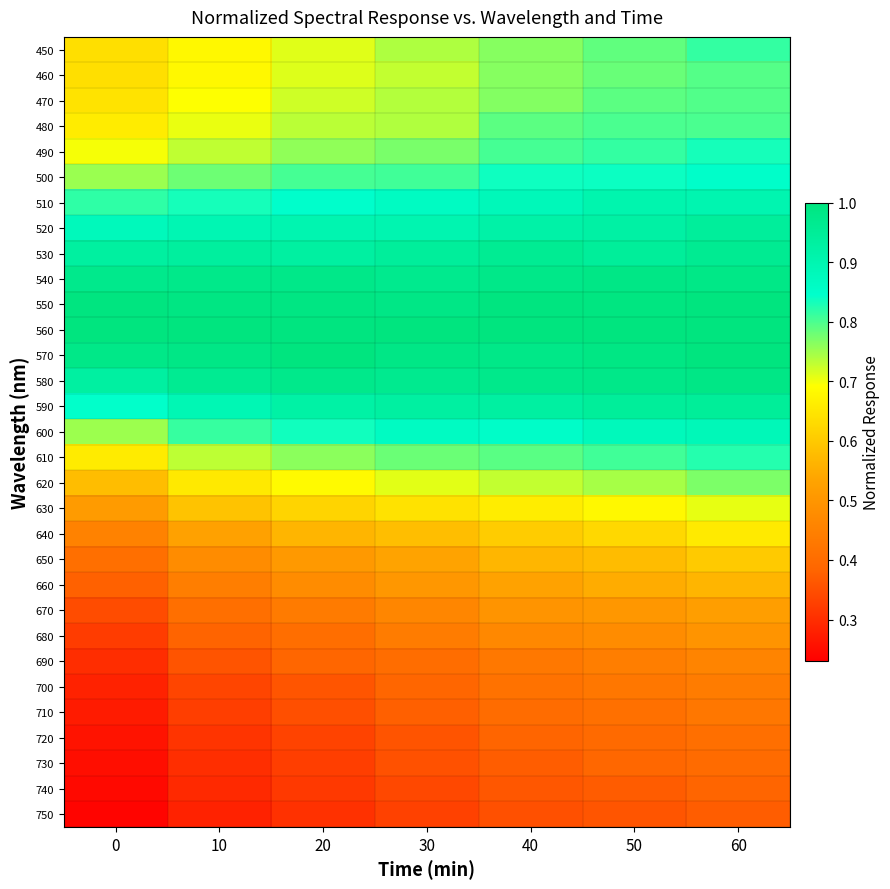

Rank the series by their maximum value, from highest to lowest.

560, 570, 550, 540, 580, 530, 590, 520, 510, 600, 500, 490, 610, 450, 480, 470, 460, 620, 630, 640, 650, 660, 670, 680, 690, 700, 710, 720, 730, 740, 750